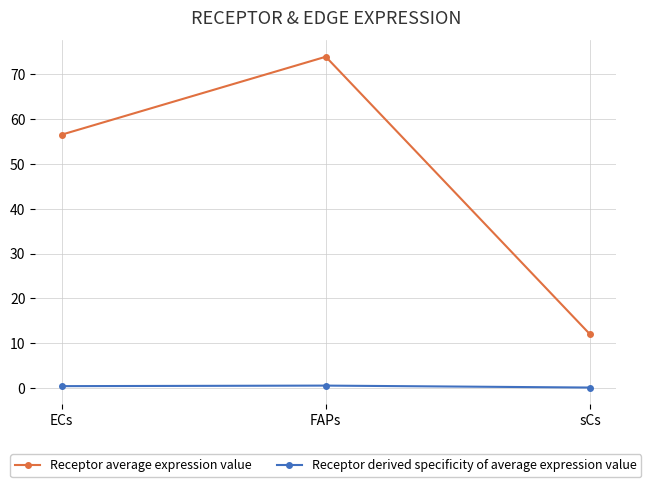

What is the maximum value shown in the chart?

73.9